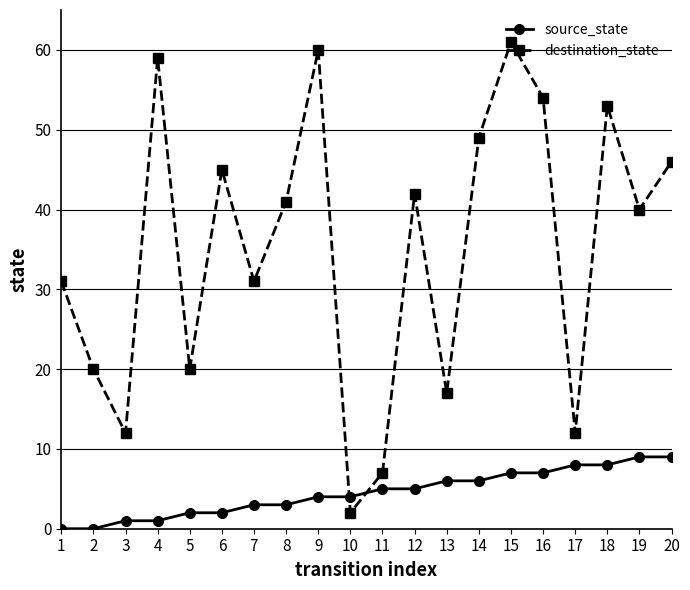

Is the value of source_state at 7 greater than the value of destination_state at 13?

No